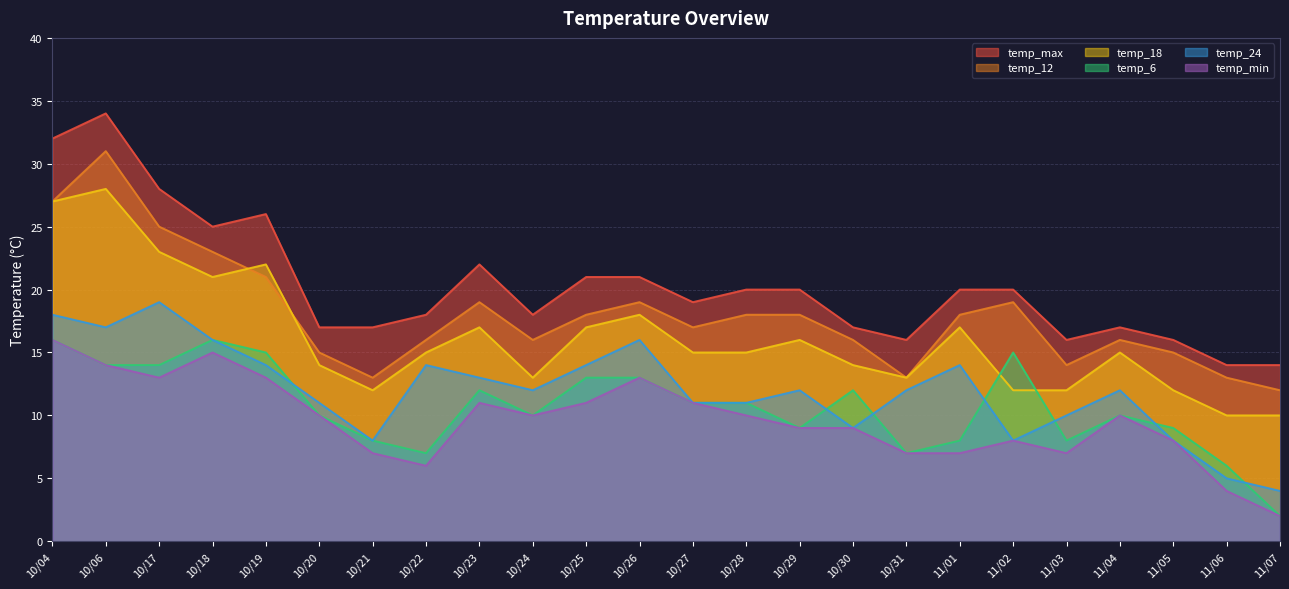

What is the spread (max minus min) of values at 11/01?

13